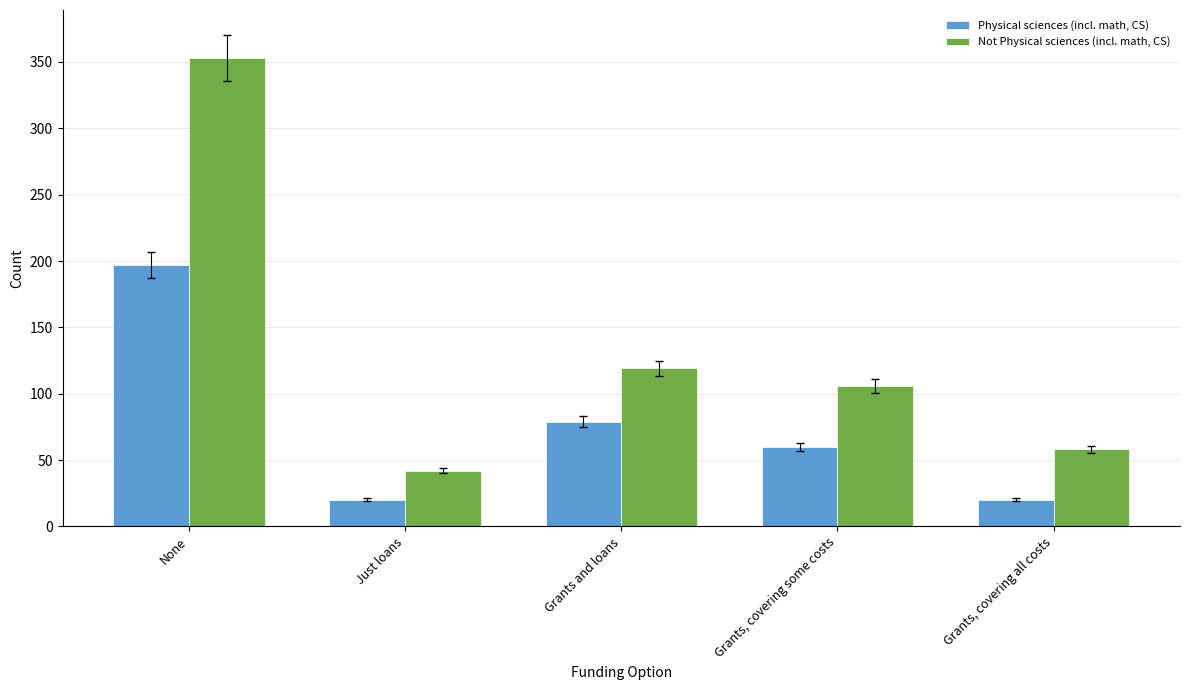

What is the difference between the second highest and second lowest values in the Physical sciences (incl. math, CS) series?

59